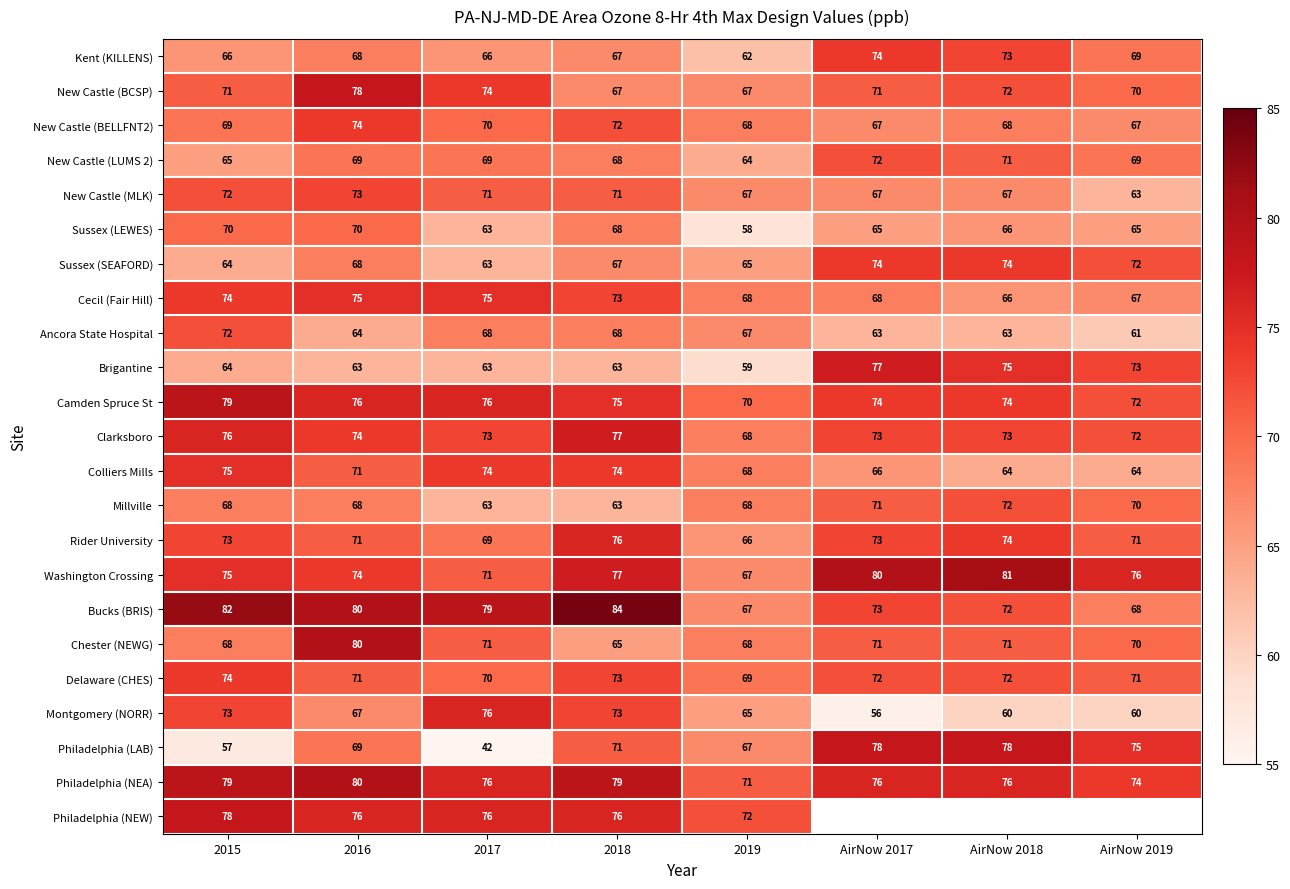

What is the minimum value for Delaware (CHES)?

69